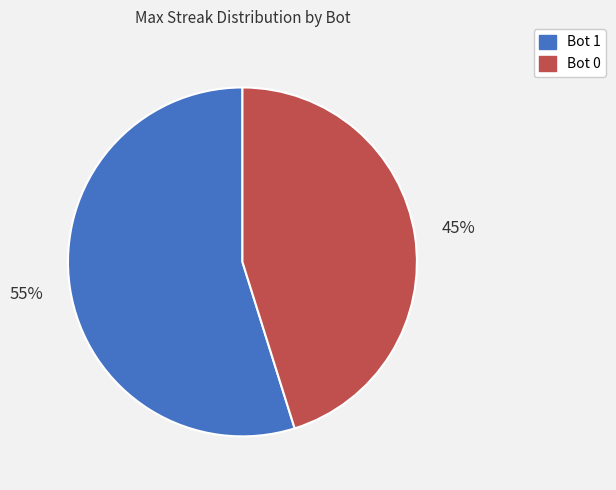

Approximately how many times larger is the value at Bot 0 compared to Bot 1?

0.8